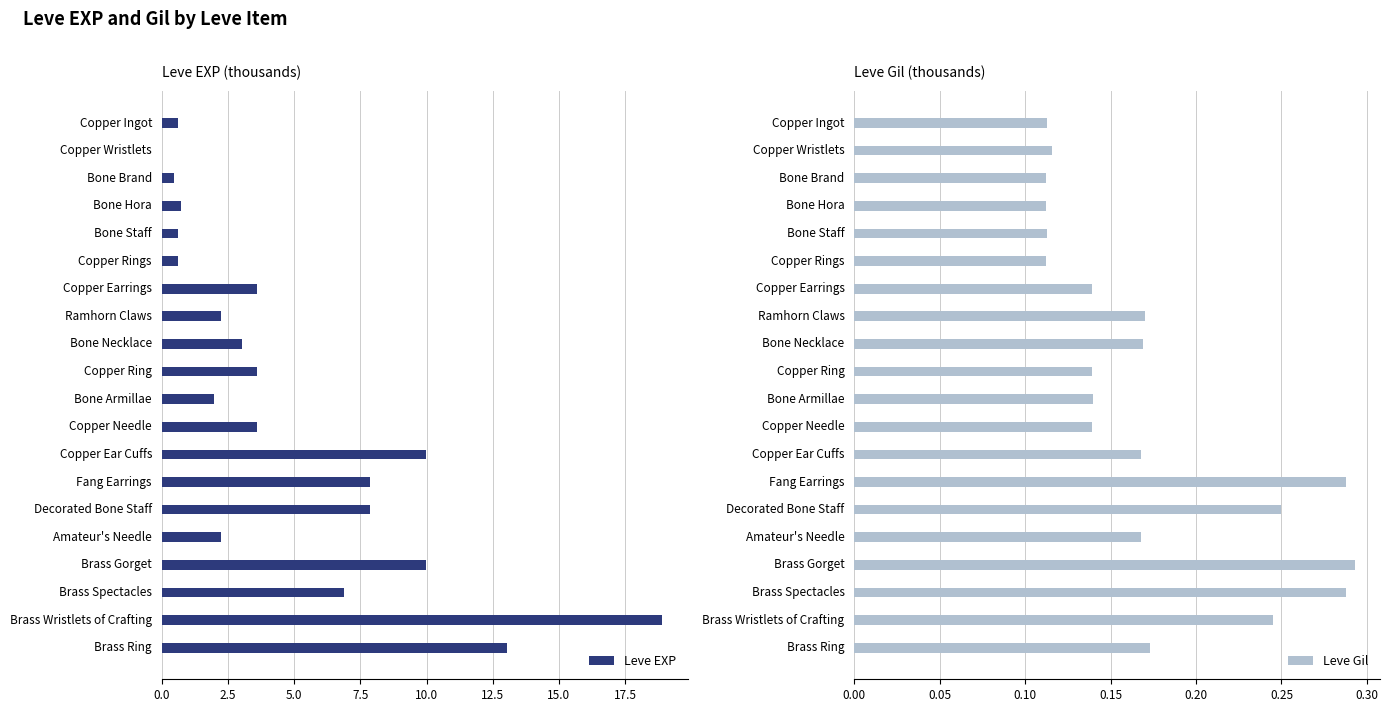

True or false: Leve Gil has a value of 0.1 at Fang Earrings.

False